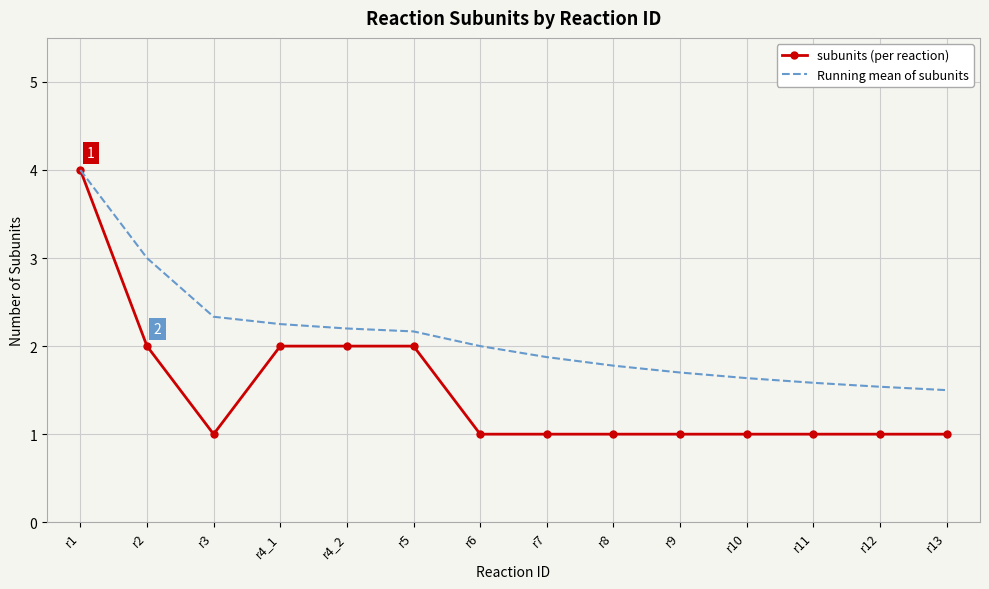

What is the difference between the highest and lowest values at r3?

1.3